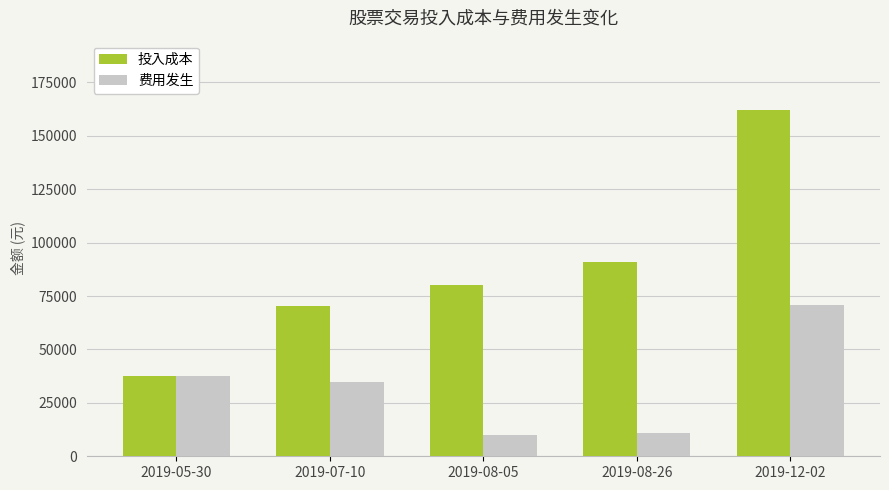

Where is 投入成本 nearest to the value 99802?

2019-08-26